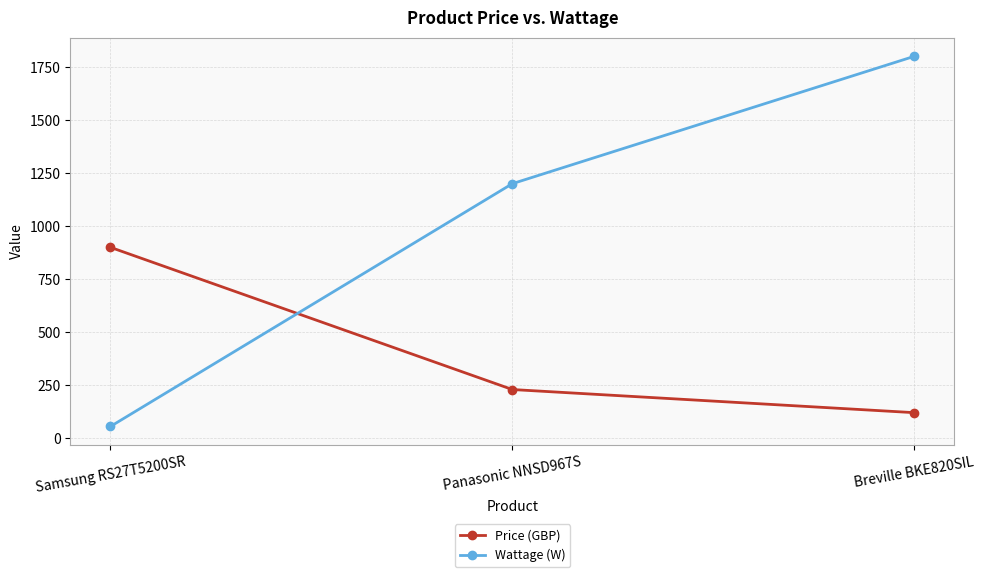

At which category is the sum across all series the highest?

Breville BKE820SIL